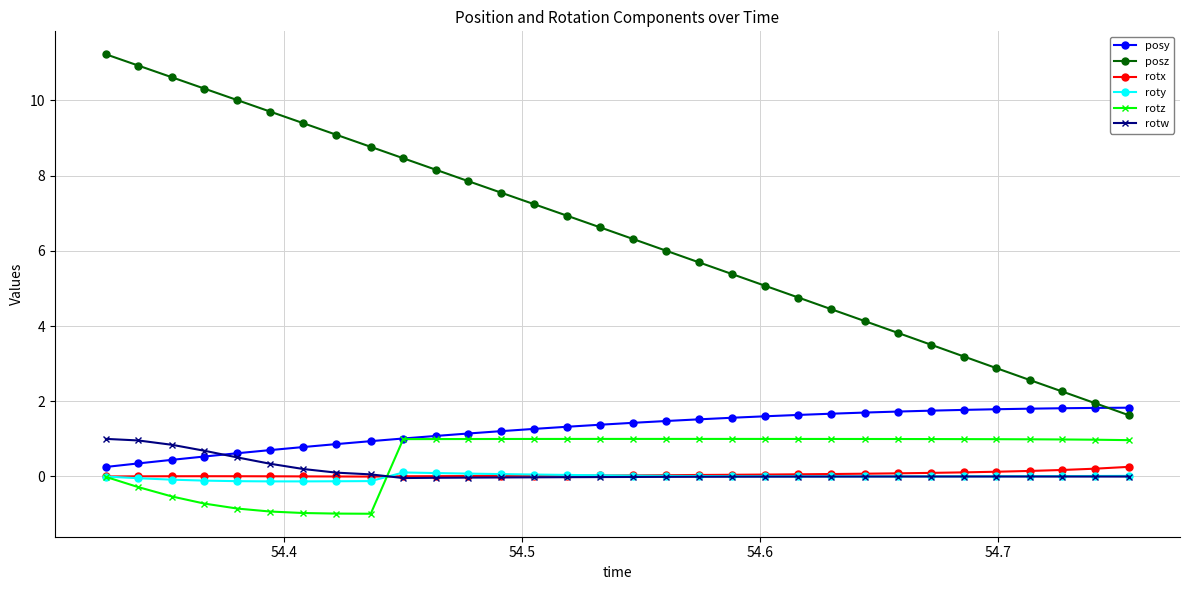

Which series has the widest spread of values?

posz